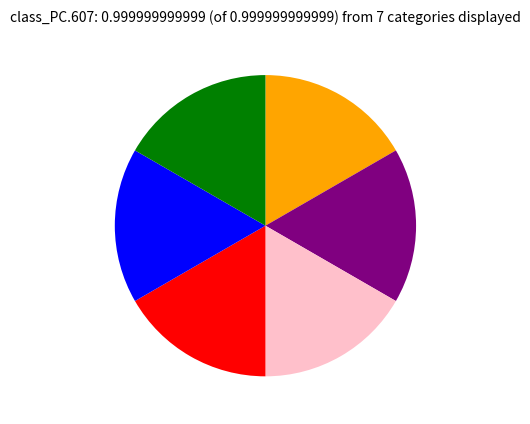

Is there any slice that represents more than half of the pie?

No